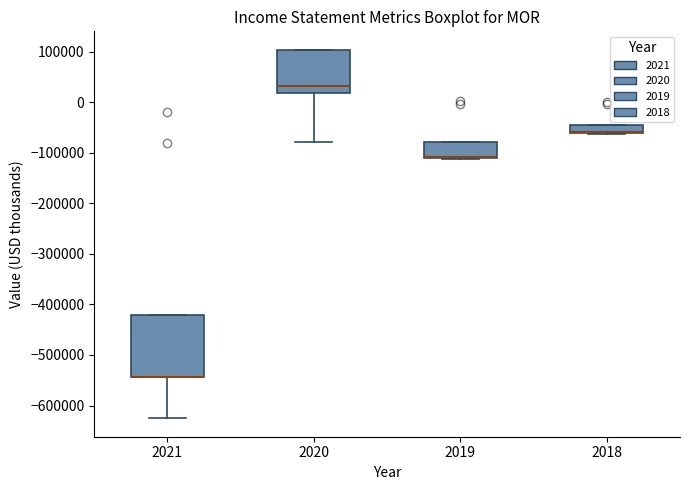

Where is the upper edge of the box at x = 2018 on the y-axis? The values are not printed on the chart, so give them approximately, as read against the axis.

-50000